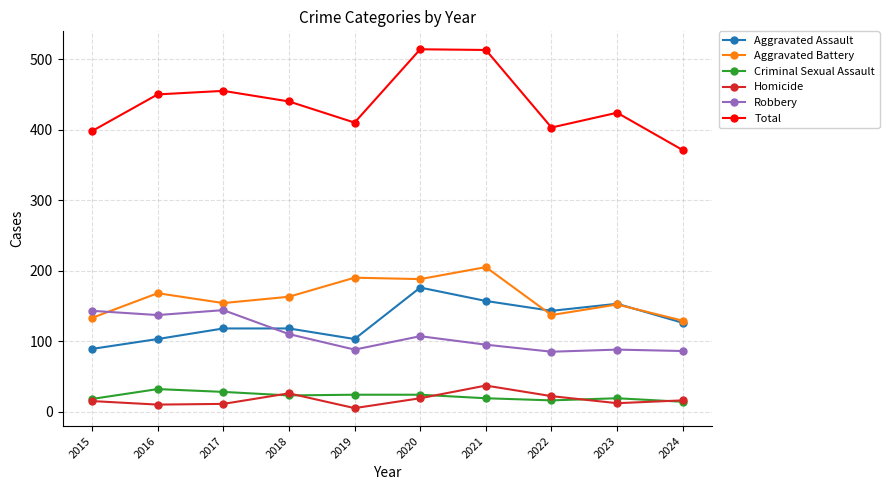

True or false: Aggravated Battery has more than 1 points higher than both neighbors.

True